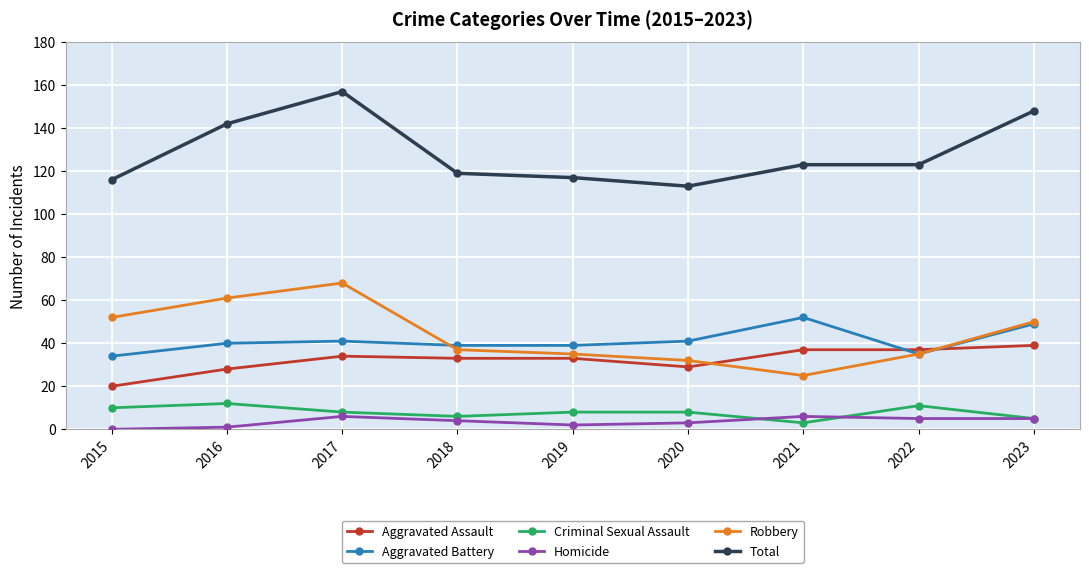

The Criminal Sexual Assault series shows 19 at 2022. True or false?

False